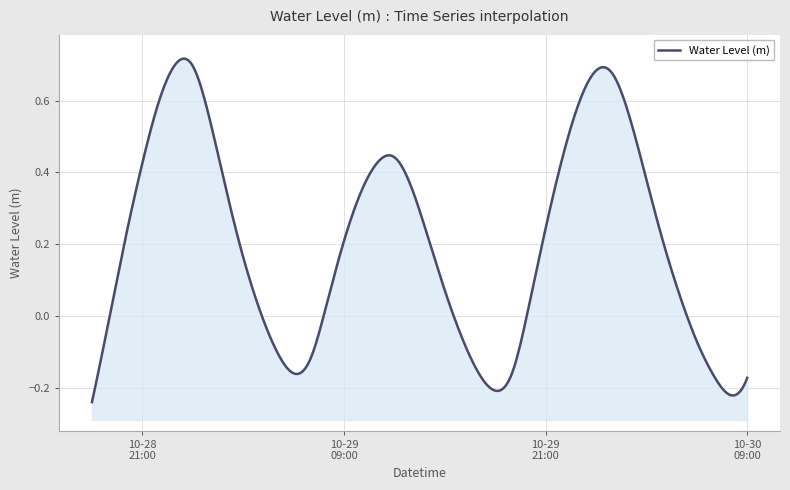

Where is the first local minimum?

2025-10-29 06:00:00